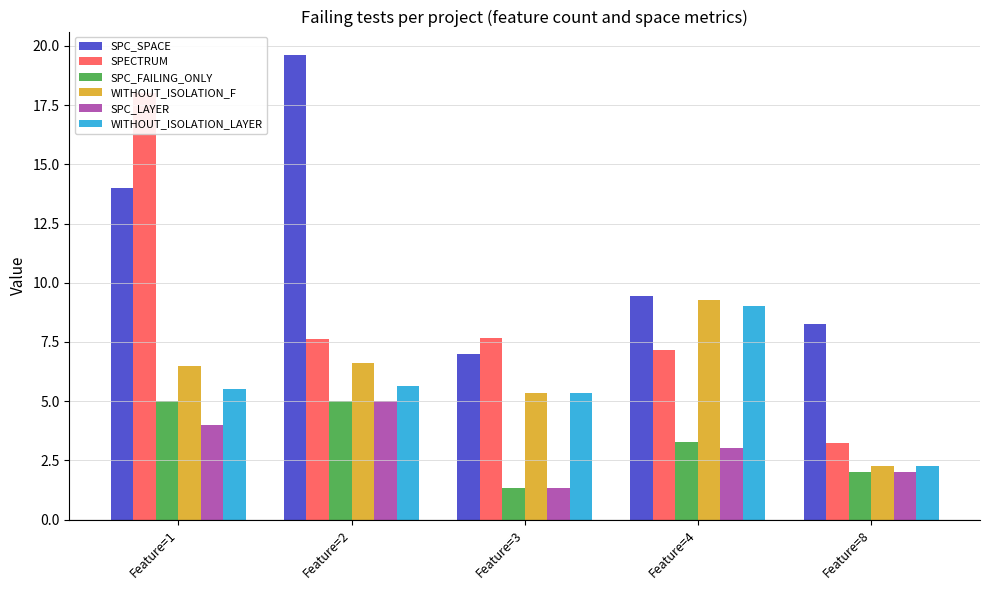

List the labels in order of SPC_SPACE value, smallest first.

Feature=3, Feature=8, Feature=4, Feature=1, Feature=2